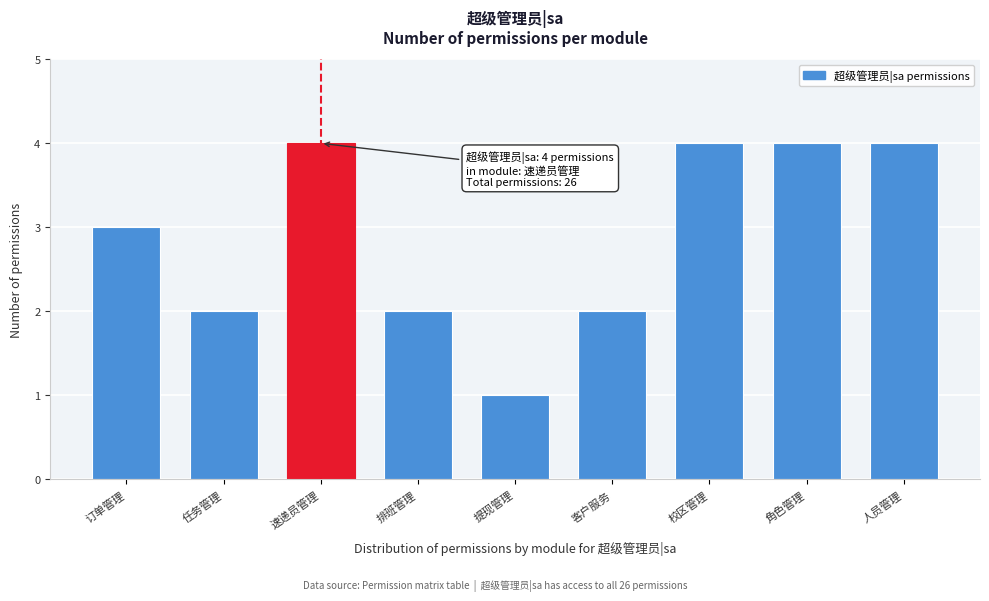

Reading left to right, what are all the values shown in this chart?

3	2	4	2	1	2	4	4	4